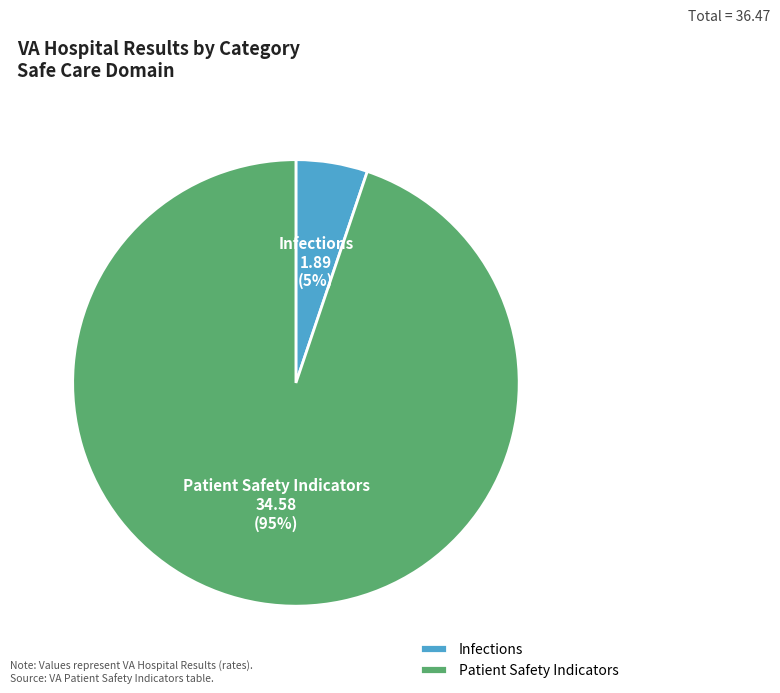

What is the largest slice in the pie chart?

Patient Safety Indicators